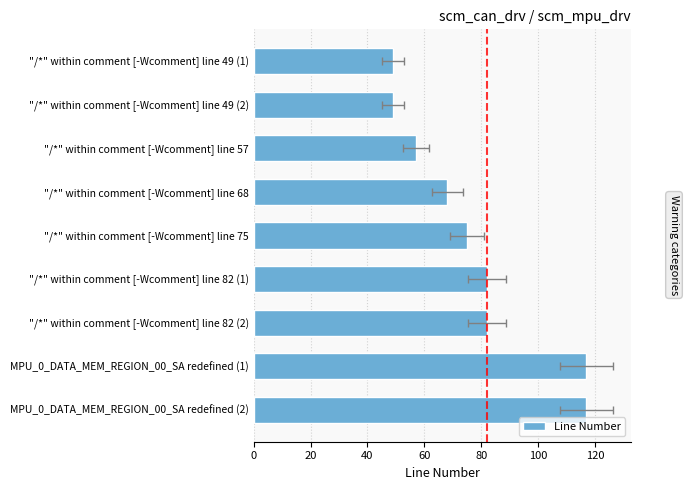

Reading left to right, list all the values displayed in this chart.

49	49	57	68	75	82	82	117	117